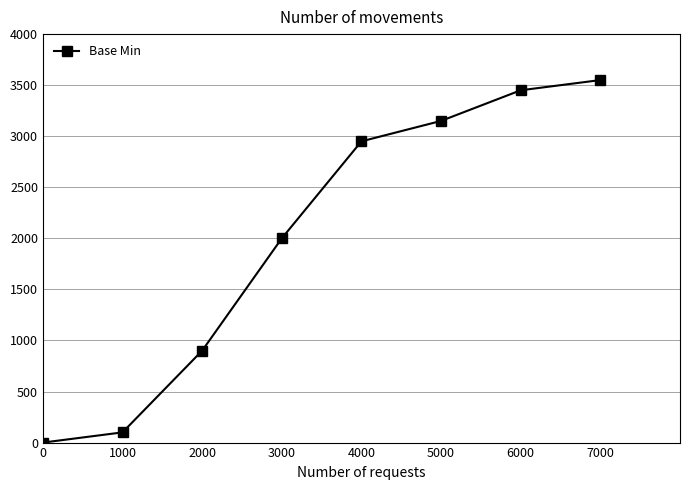

True or false: the data shows 1169 at 3000.

False